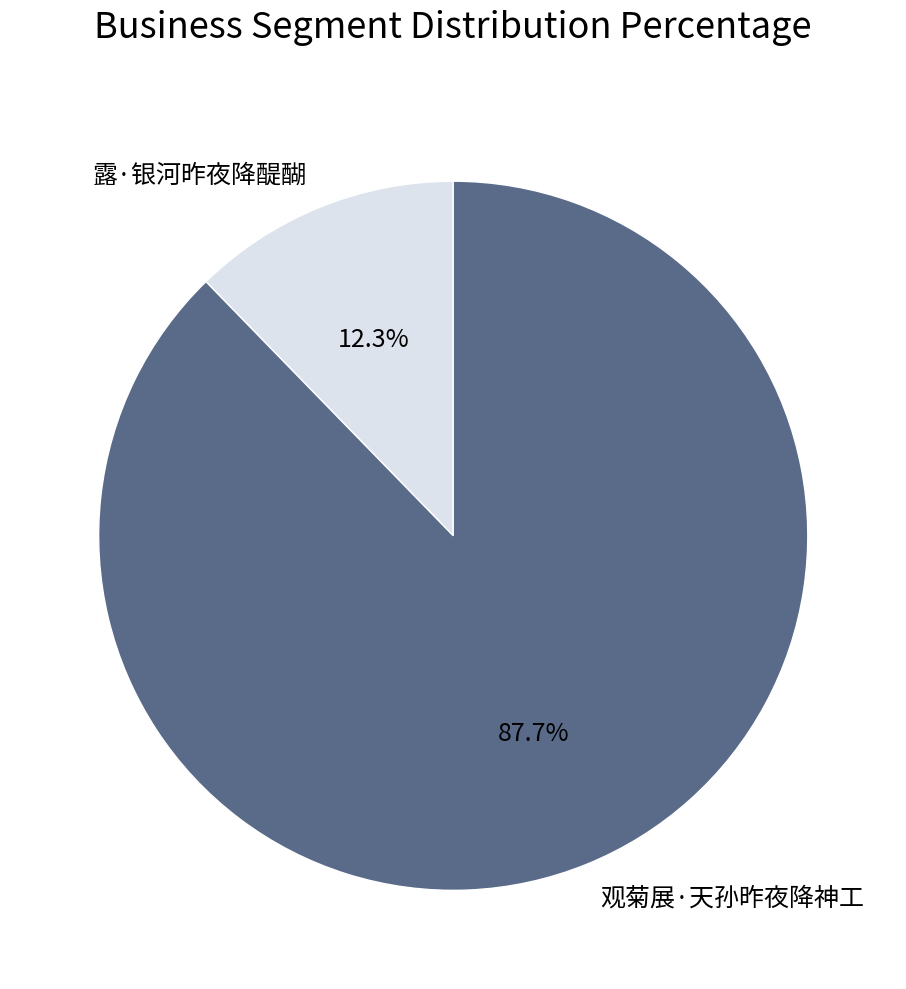

What is the ratio of the value at 观菊展·天孙昨夜降神工 to the value at 露·银河昨夜降醍醐?

7.1